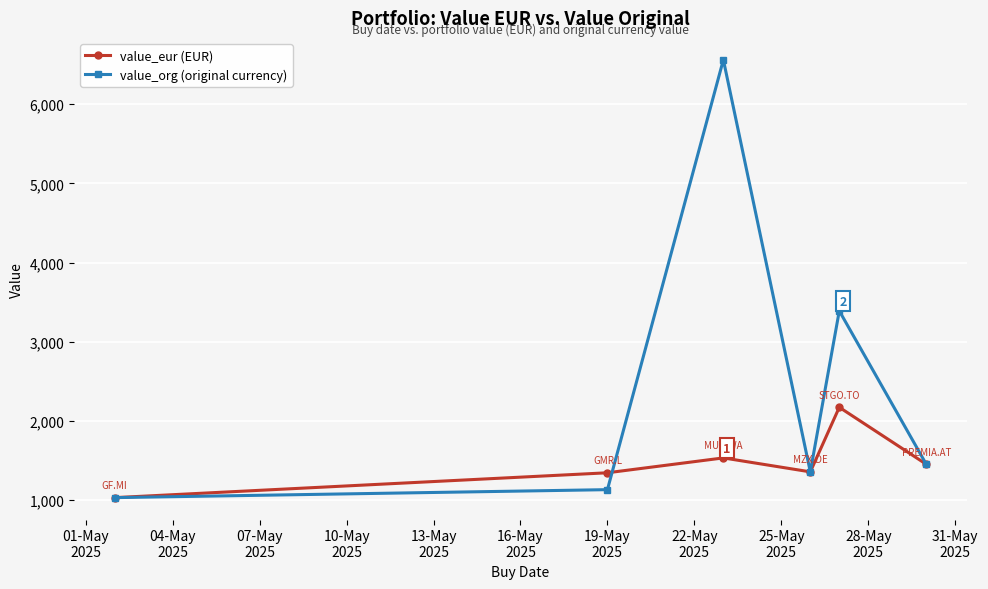

Which series has the largest range (max minus min)?

value_org (original currency)